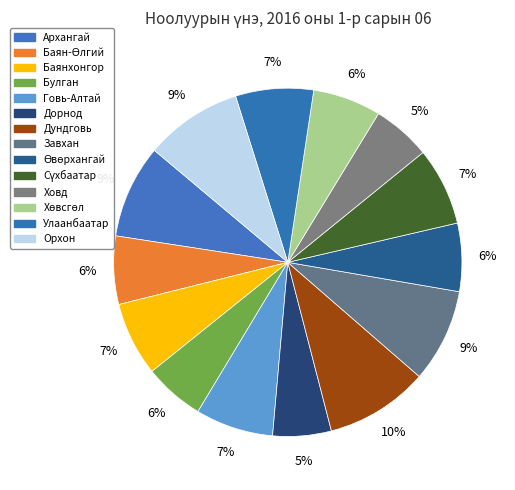

Which slice is the largest?

Дундговь